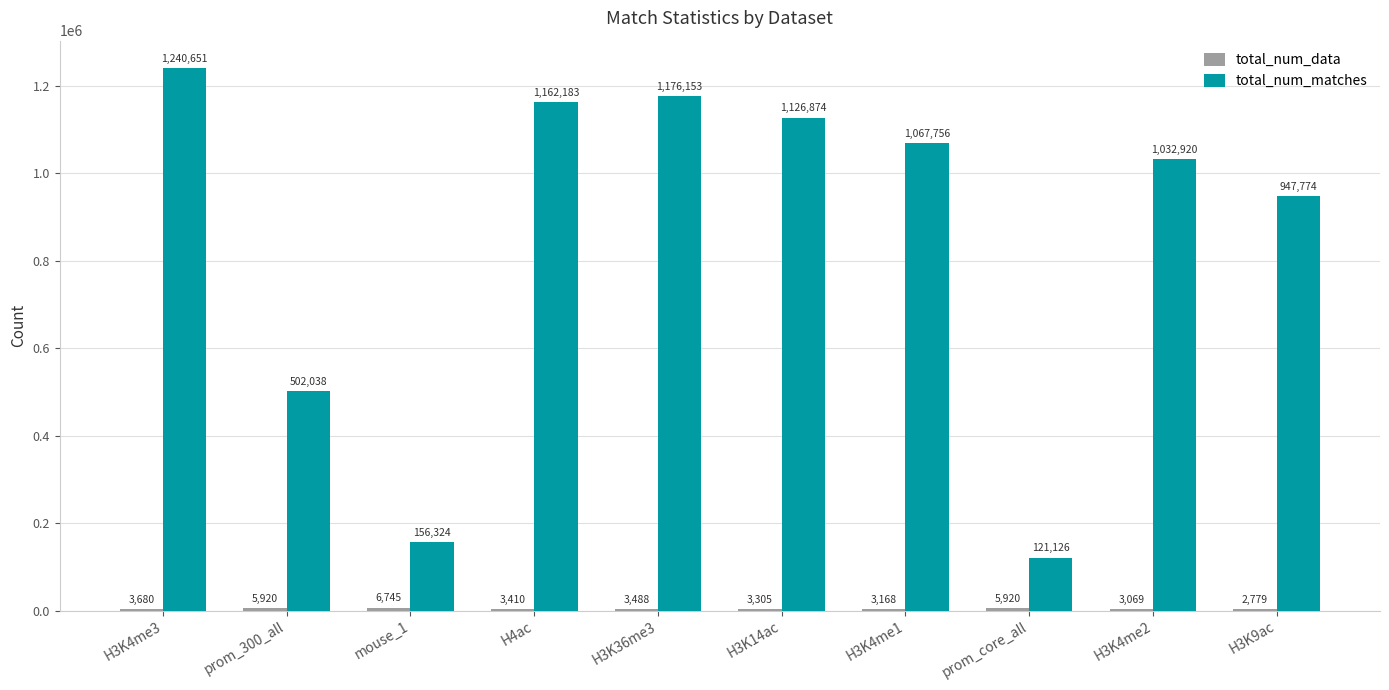

Where does the total_num_matches series first go above 1067756?

H3K4me3